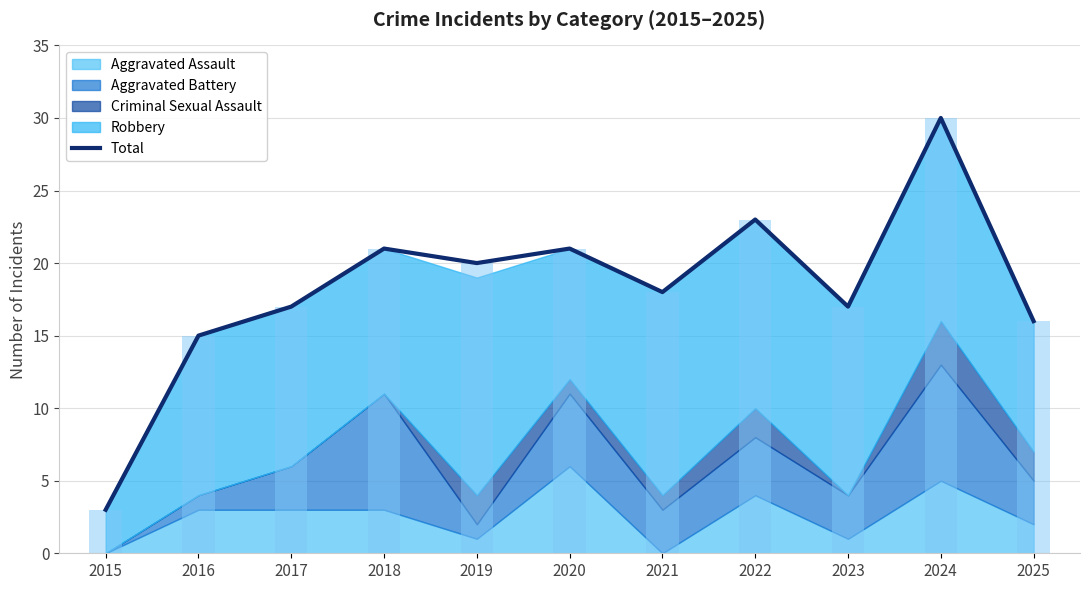

Rank the categories by value from lowest to highest.

2015, 2016, 2025, 2017, 2023, 2021, 2019, 2018, 2020, 2022, 2024